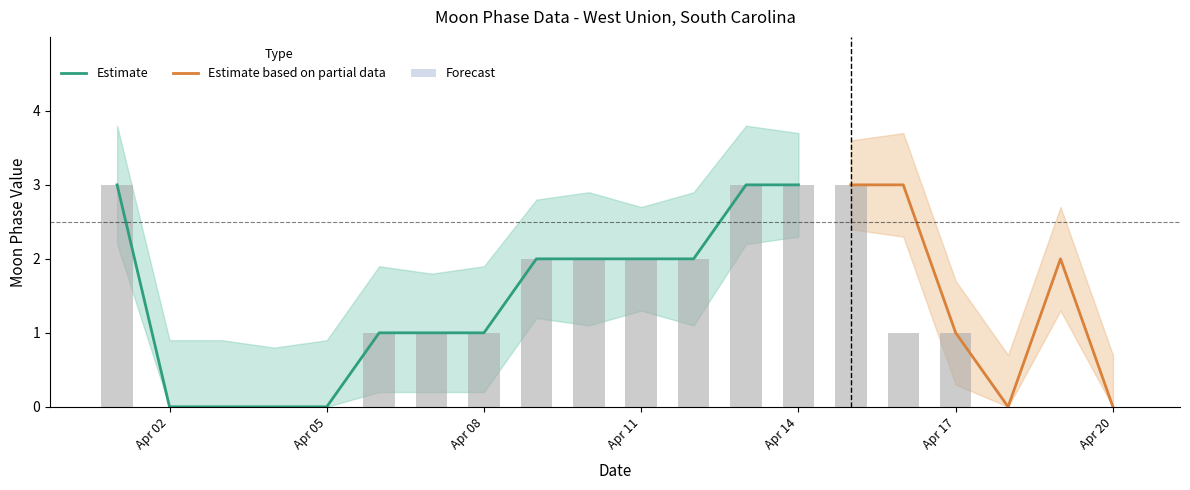

What is the maximum value for Moon Phases?

3.0